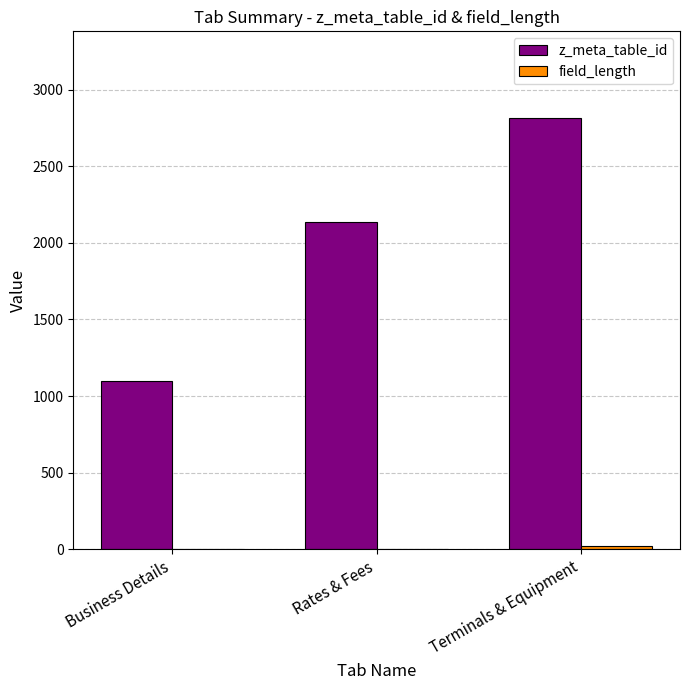

Is it true that z_meta_table_id equals 1100 at Business Details?

True